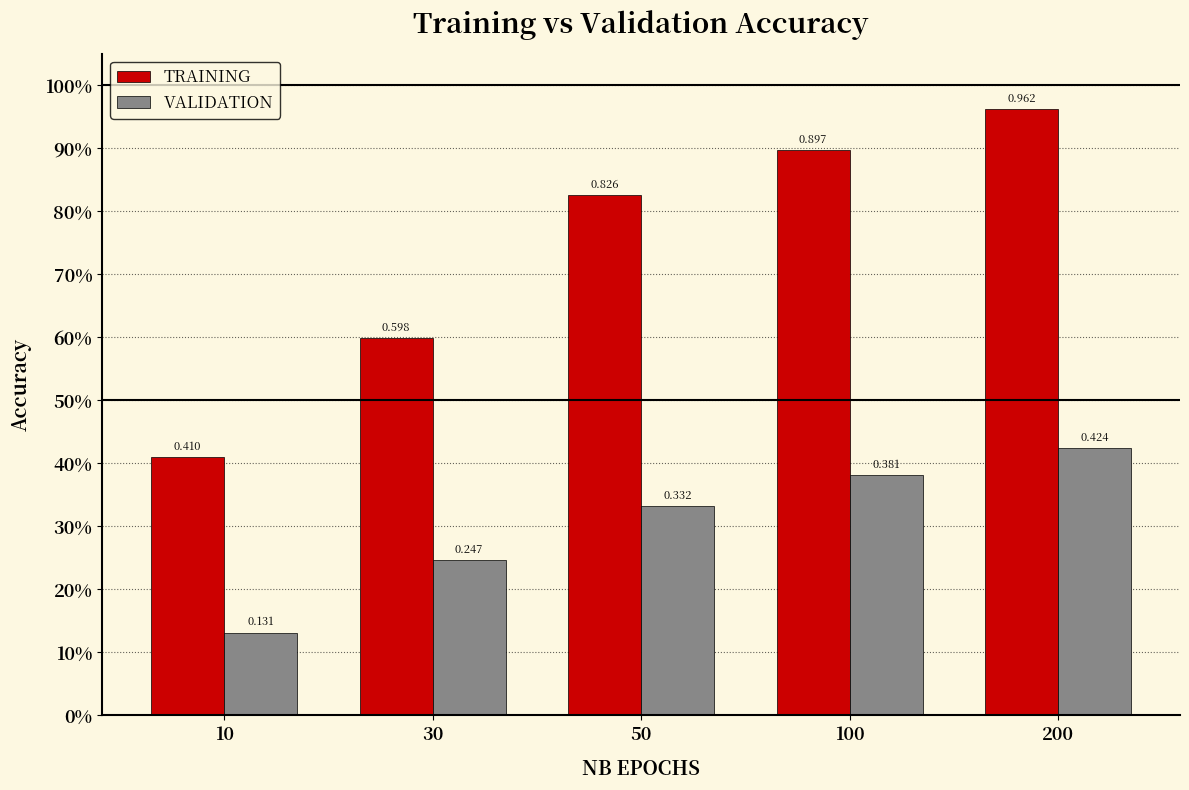

Which category has the highest value in the VALIDATION series?

200